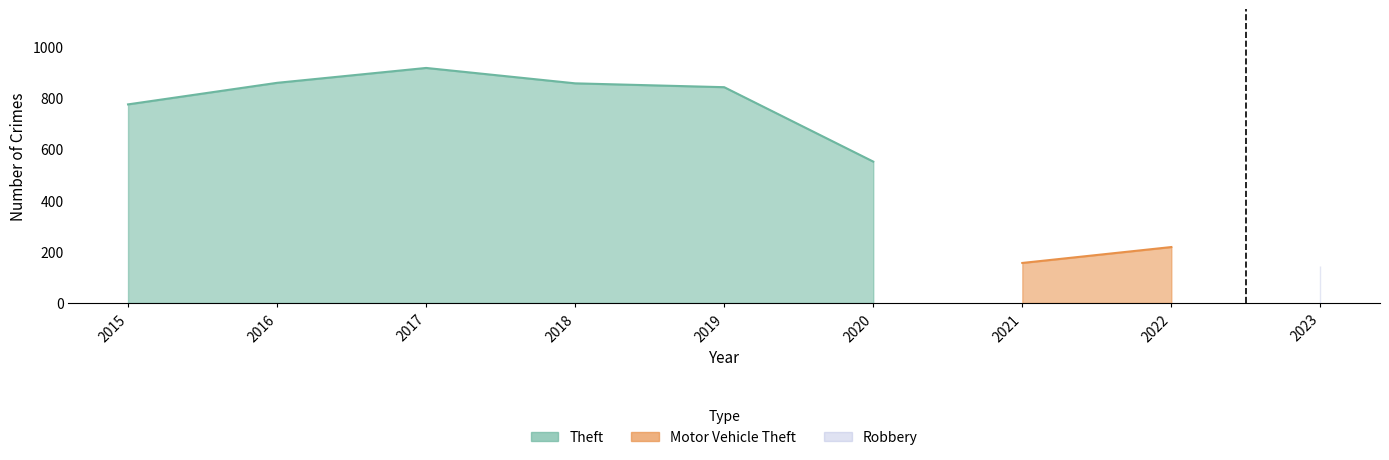

What is the highest value of the Theft series?

916